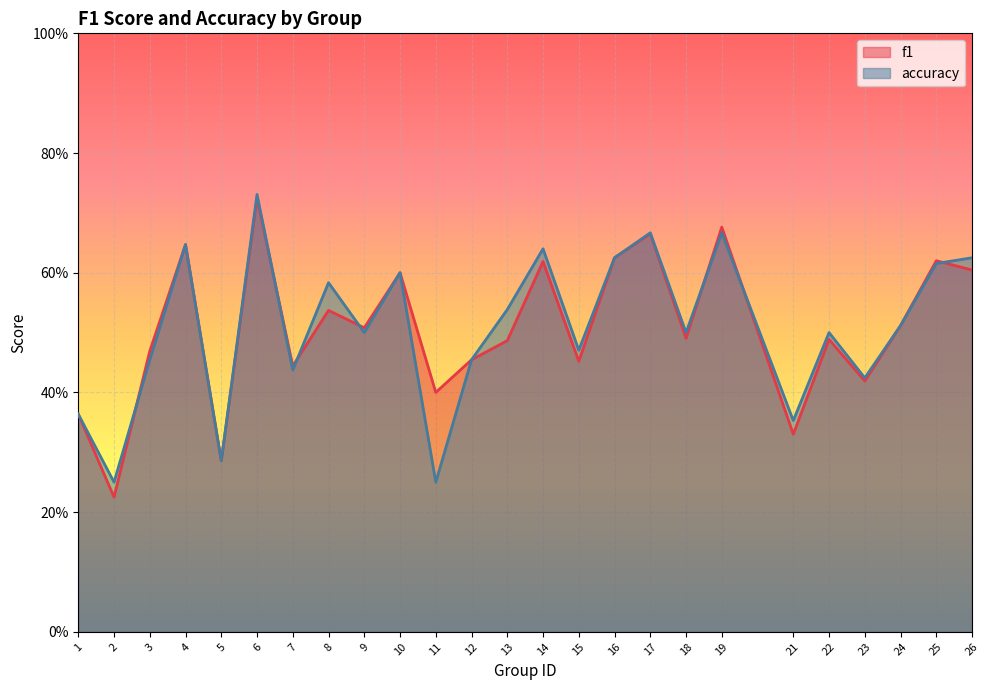

What value does the accuracy series have at 19?

0.7